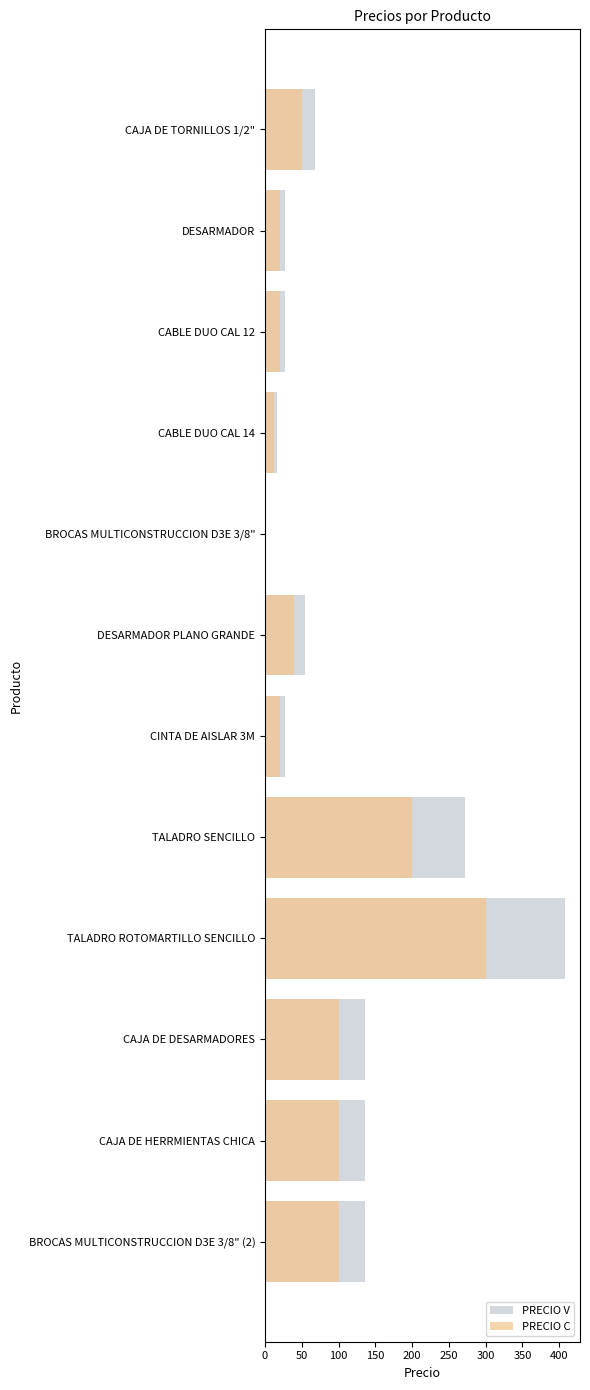

True or false: PRECIO C has a value of 300.0 at TALADRO ROTOMARTILLO SENCILLO.

True